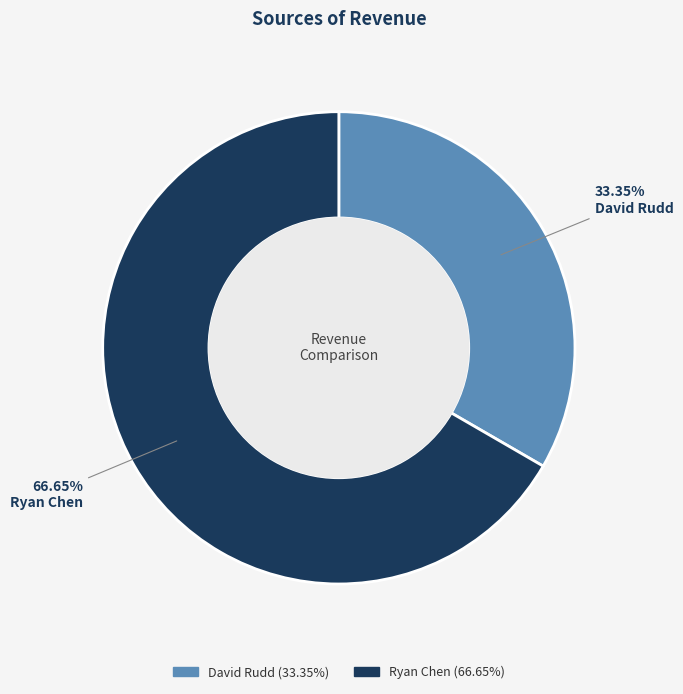

How many segments does this pie chart have?

2